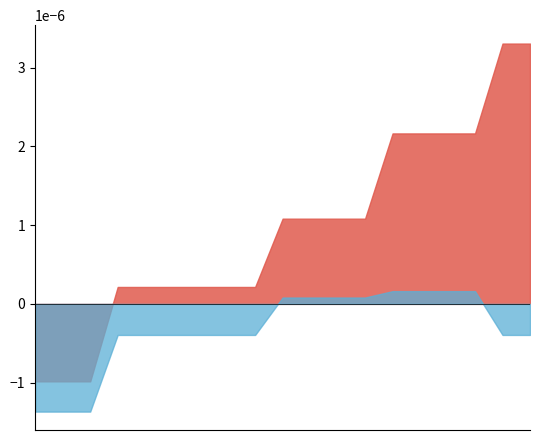

Which category has the lowest value in the Brake wear emissions series?

kick scooter, electric, <1kW